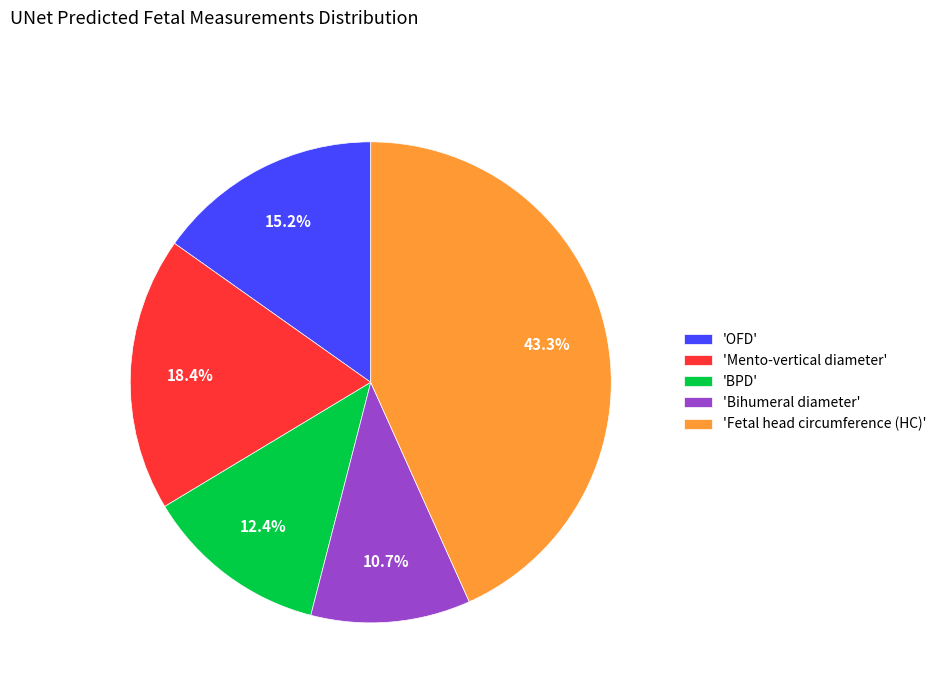

What is the largest slice in the pie chart?

'Fetal head circumference (HC)'